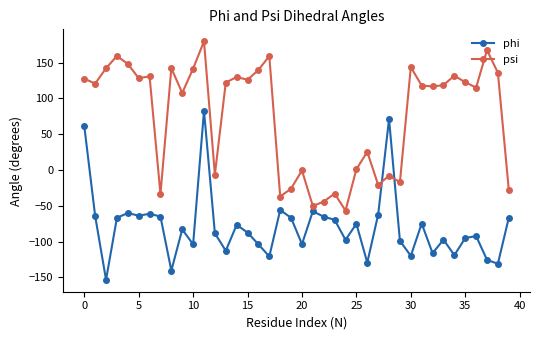

Which series has the largest total across all categories?

psi